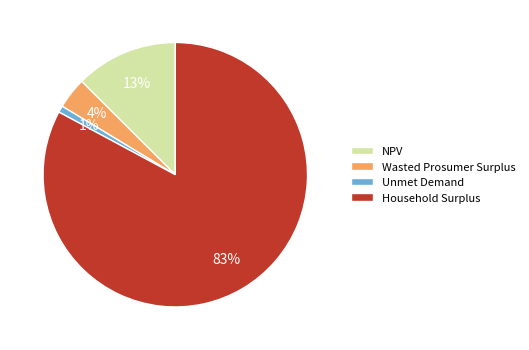

Which slice is the smallest?

Unmet Demand